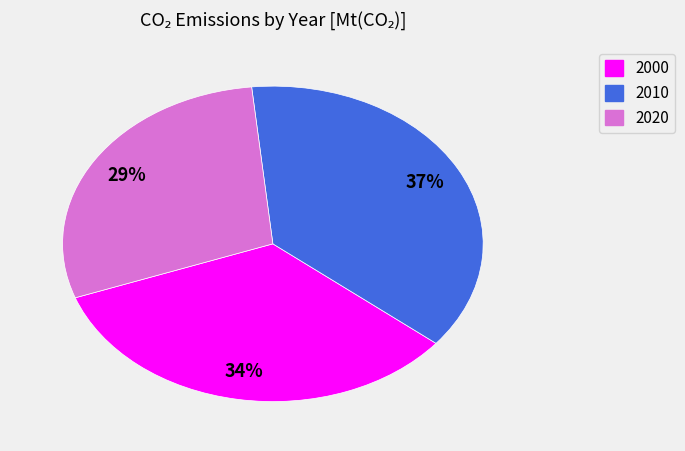

To the nearest percent, what percentage of the pie is 2020?

29%